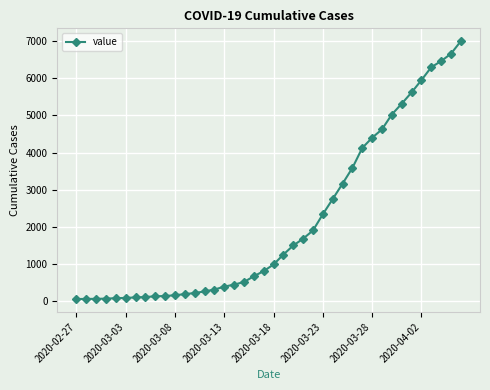

Does the chart display data point markers on the line(s)?

Yes